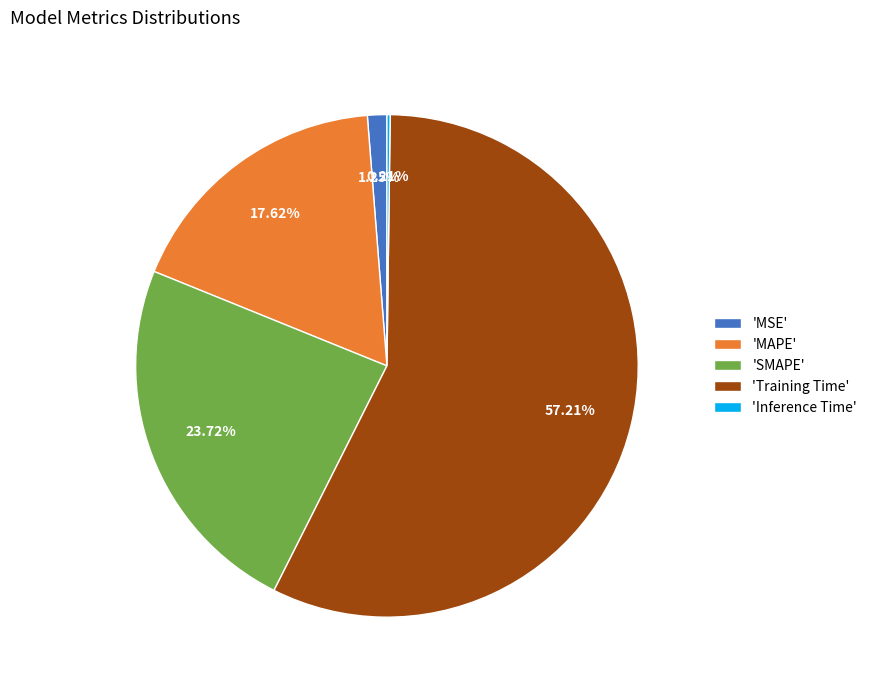

To the nearest percent, what is the difference between the largest and smallest slice percentages?

57%